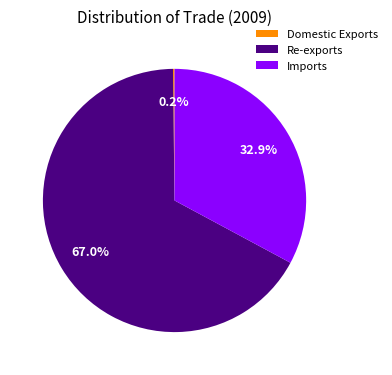

How much of the chart is everything except Imports?

67.1%